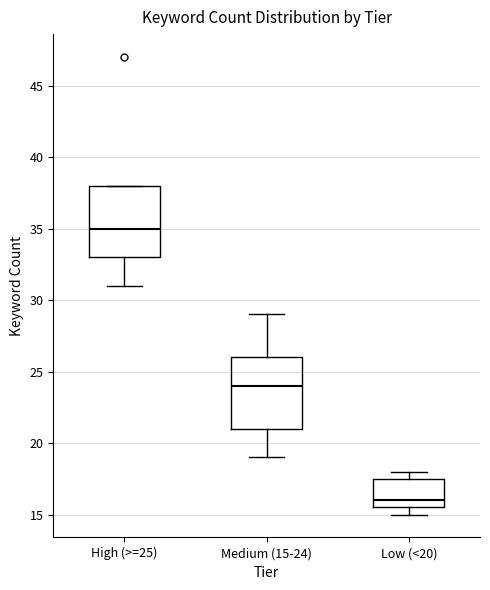

Reading left to right, read every box against the y-axis: the position of its median line, the range the box covers, and the ends of its whiskers. The values are not printed on the chart, so give them approximately, as read against the axis.

High (>=25): median 35.0, box 33.0 to 38.0, whiskers 31.0 to 38.0
Medium (15-24): median 24.0, box 21.0 to 26.0, whiskers 19.0 to 29.0
Low (<20): median 16.0, box 15.5 to 17.5, whiskers 15.0 to 18.0